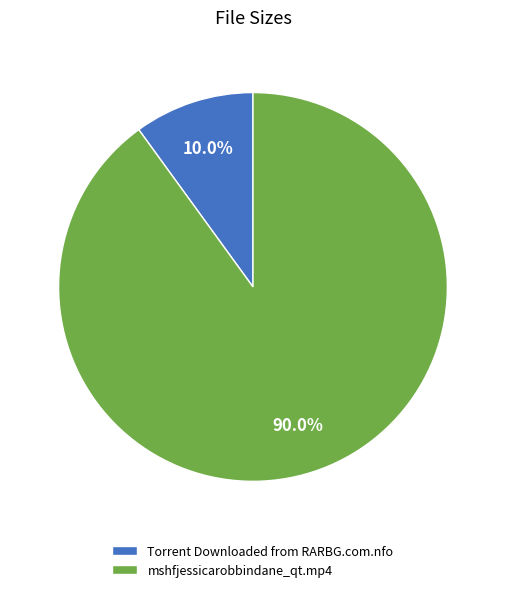

What is the majority slice?

mshfjessicarobbindane_qt.mp4